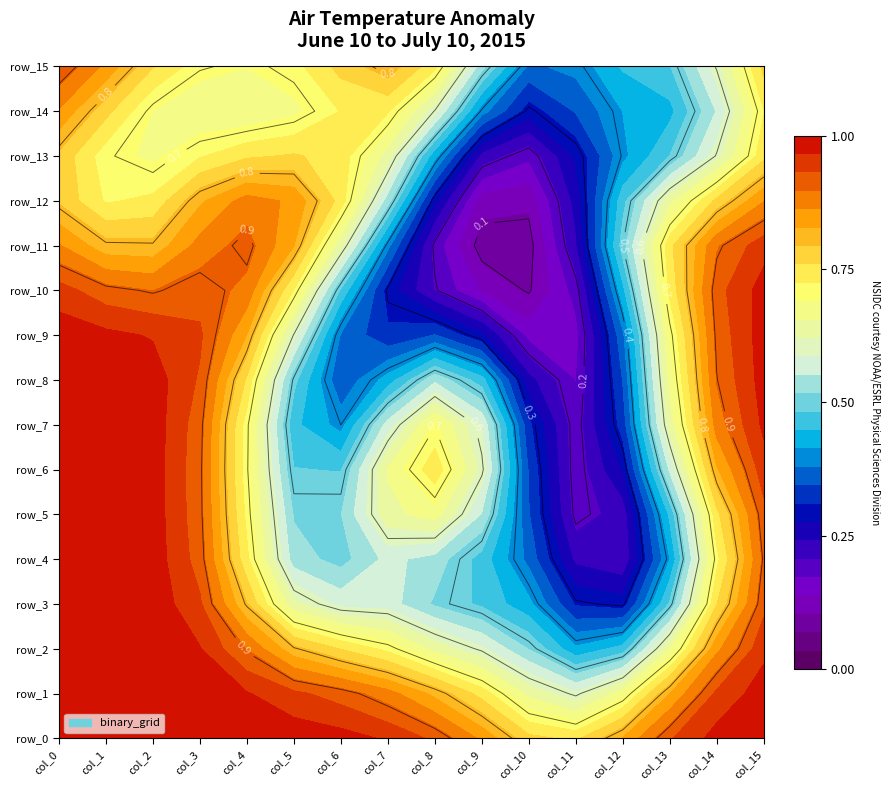

Is it true that row_8 equals 0 at col_0?

False